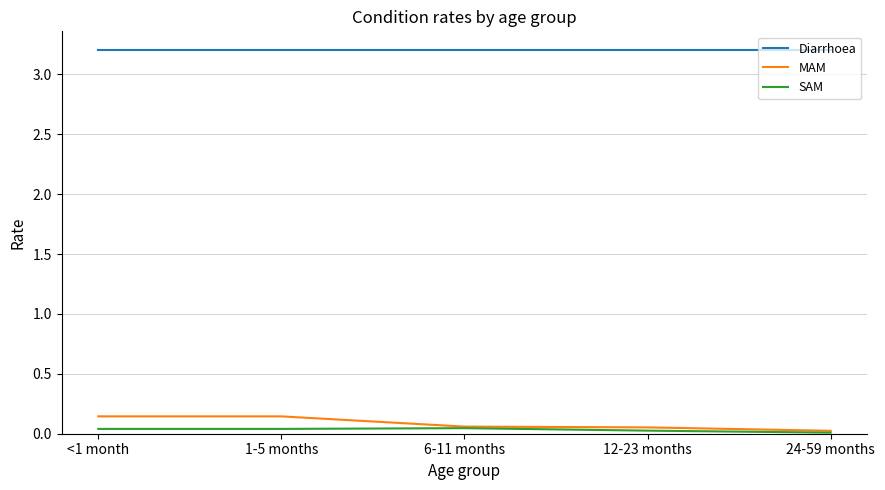

Is it true that SAM equals 0.0 at 24-59 months?

True